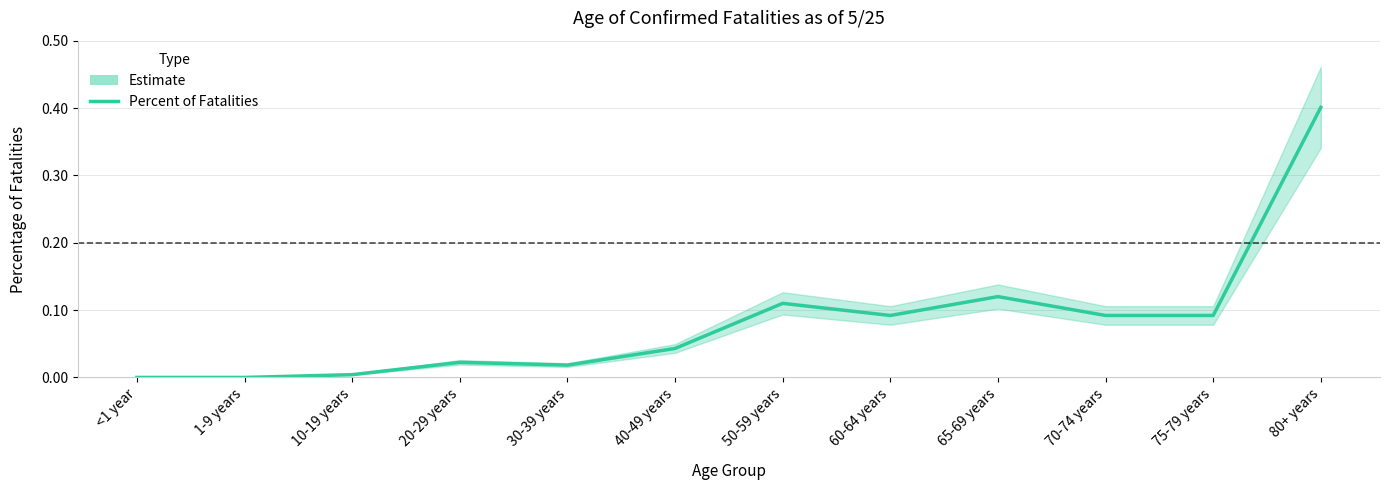

What is the change in value from 20-29 years to 70-74 years?

+0.1